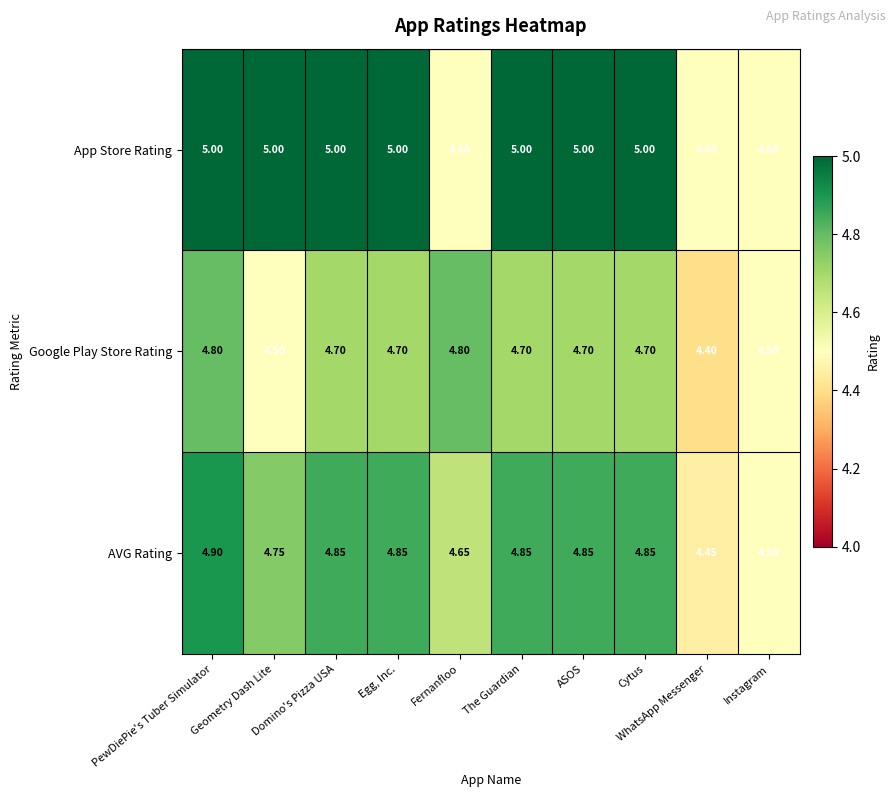

Which series has the largest total across all categories?

App Store Rating